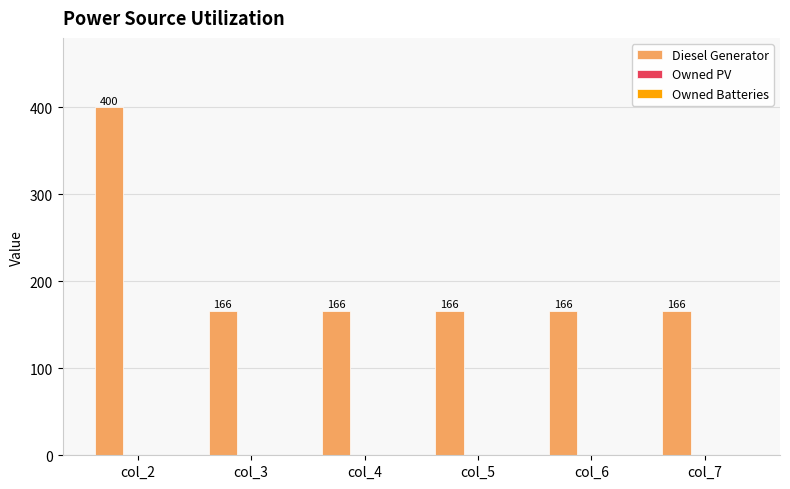

Count the number of data series in this chart.

1